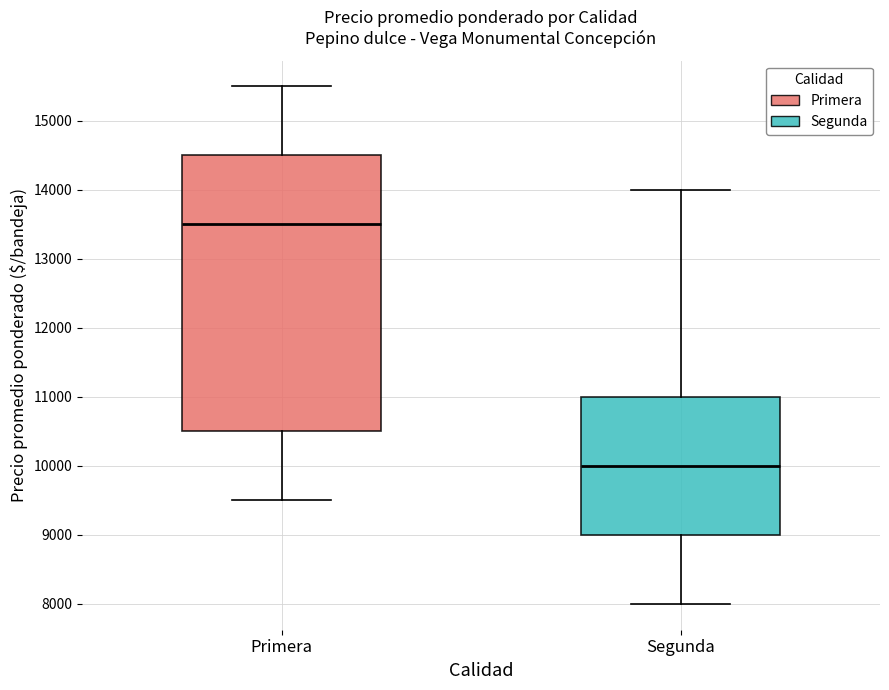

Reading left to right, read every box against the y-axis: the position of its median line, the range the box covers, and the ends of its whiskers. The values are not printed on the chart, so give them approximately, as read against the axis.

Primera: median 13500, box 10500 to 14500, whiskers 9500 to 15500
Segunda: median 10000, box 9000 to 11000, whiskers 8000 to 14000